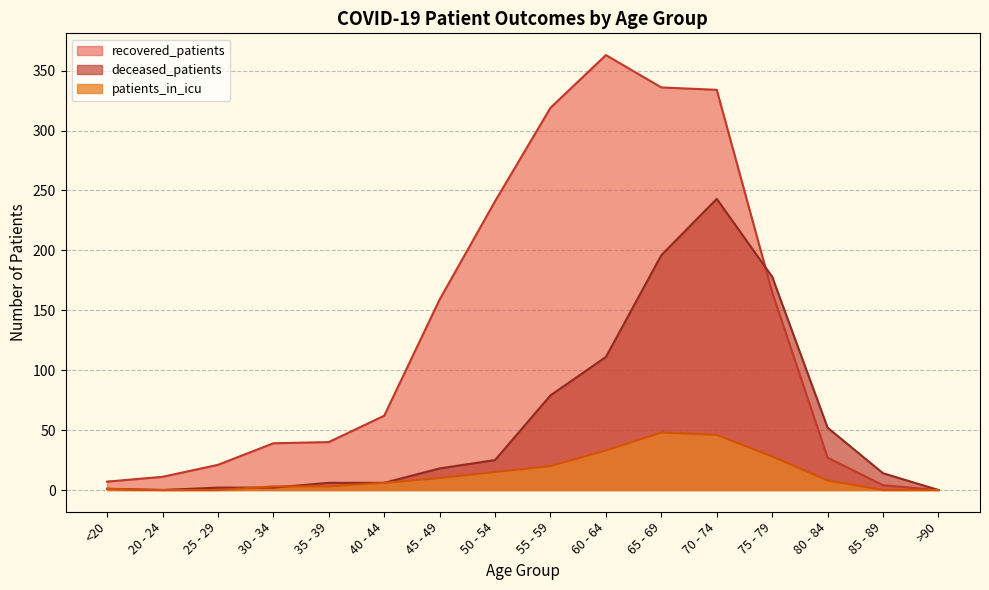

Does the chart display data point markers on the line(s)?

No